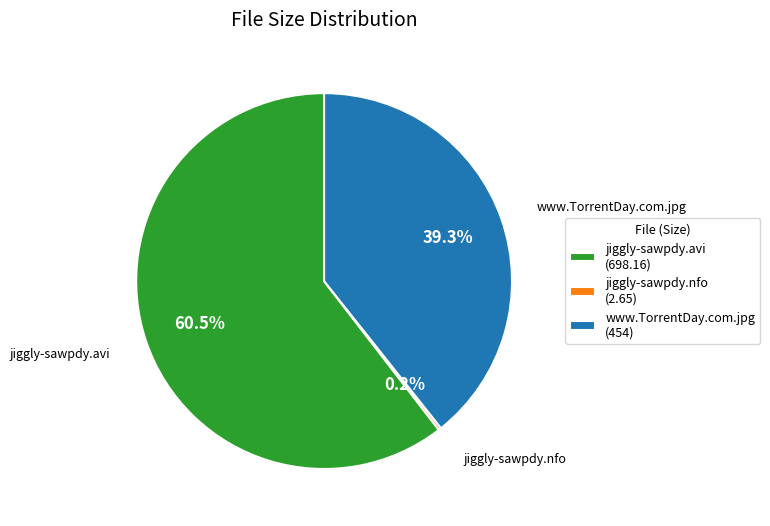

Does www.TorrentDay.com.jpg (454) account for over 50% of the chart?

No